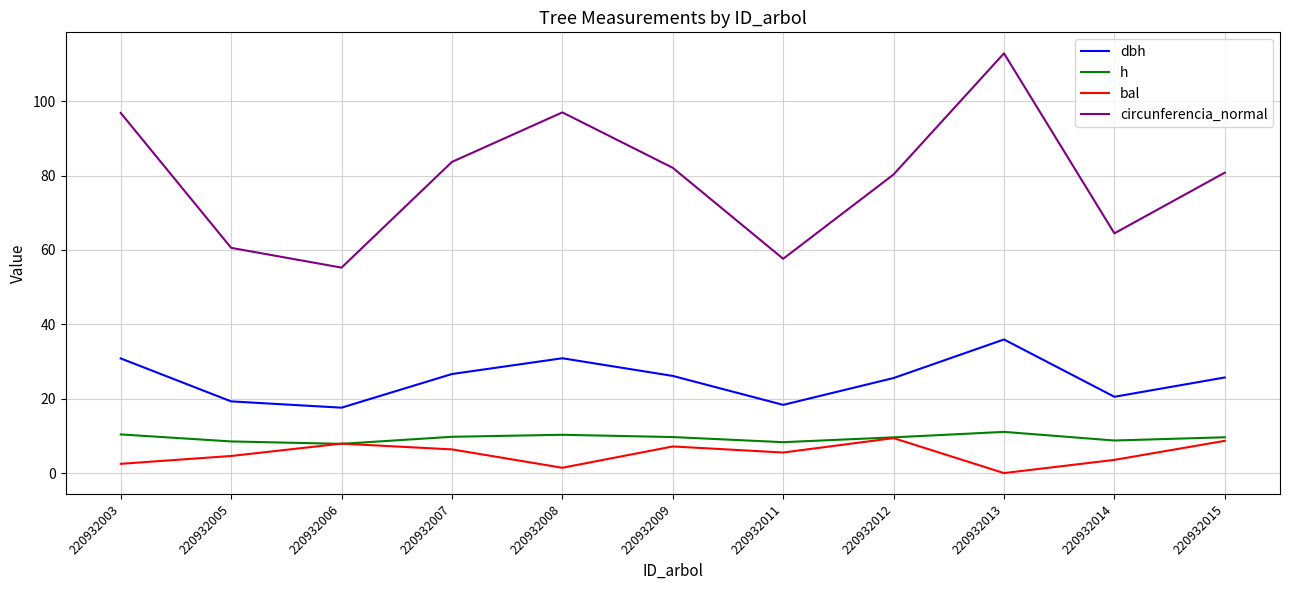

Which series changed the most between 220932007 and 220932014?

circunferencia_normal